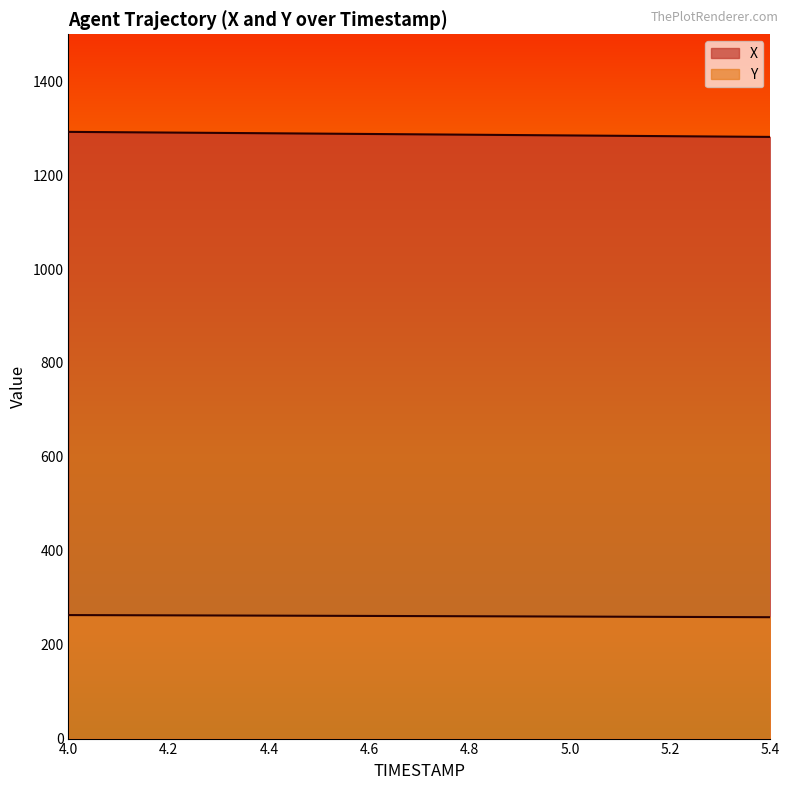

True or false: Y has more than 1 points higher than both neighbors.

False